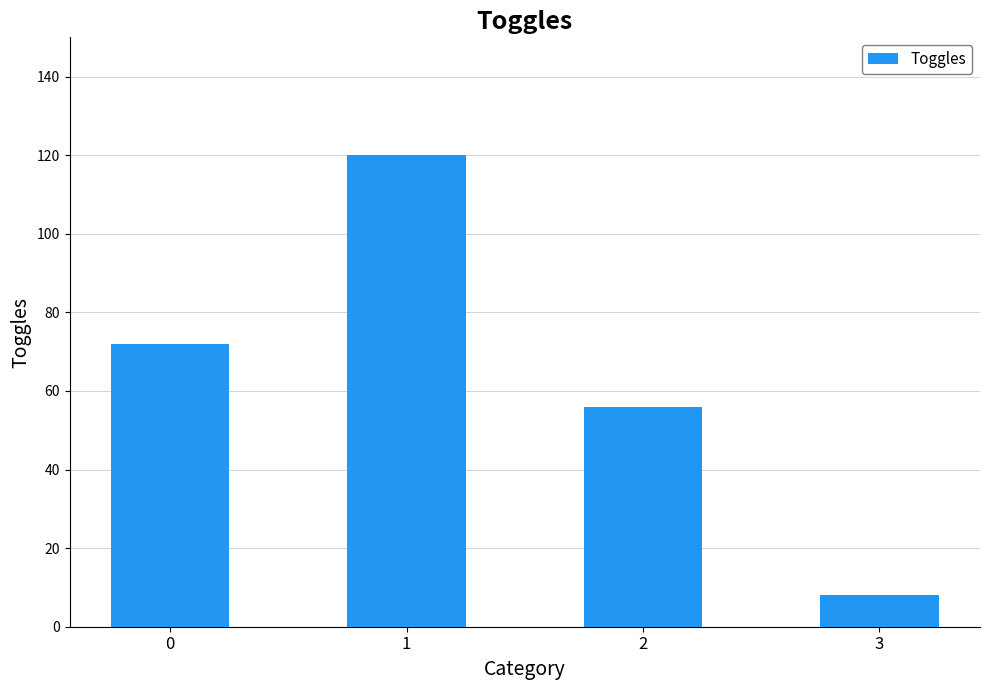

How many data points does each series have?

4